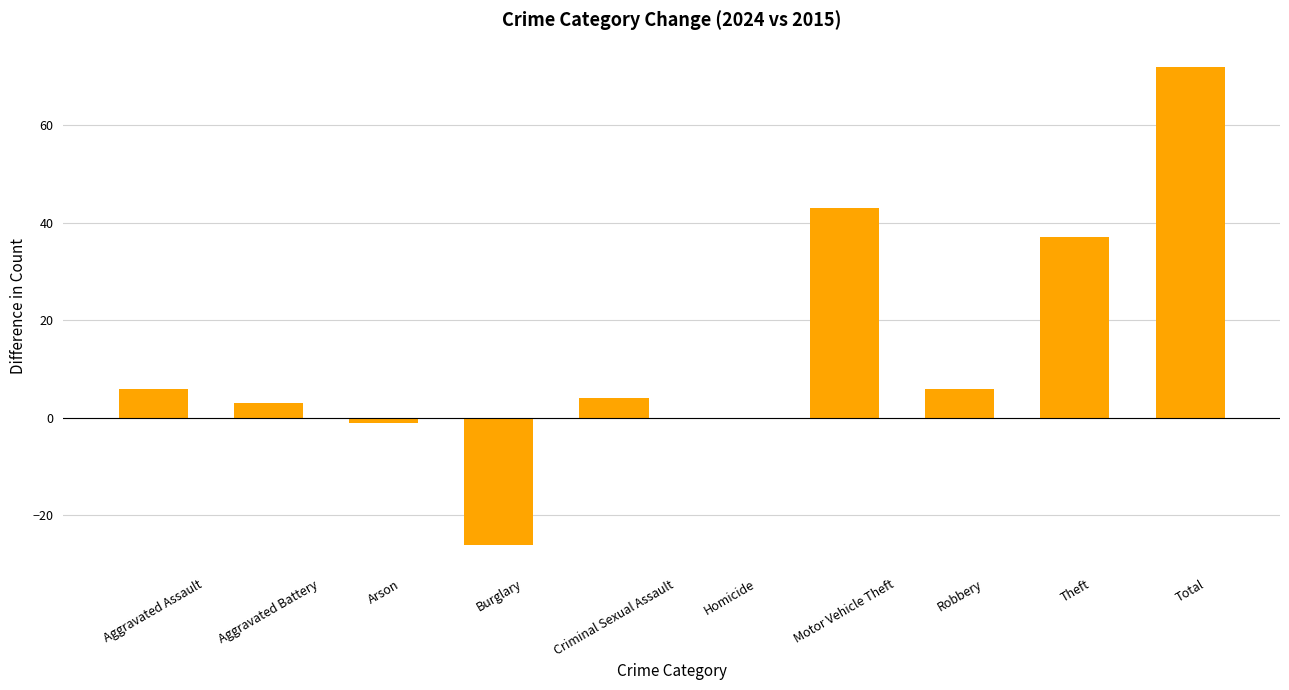

What is the change in value from Motor Vehicle Theft to Robbery?

-37